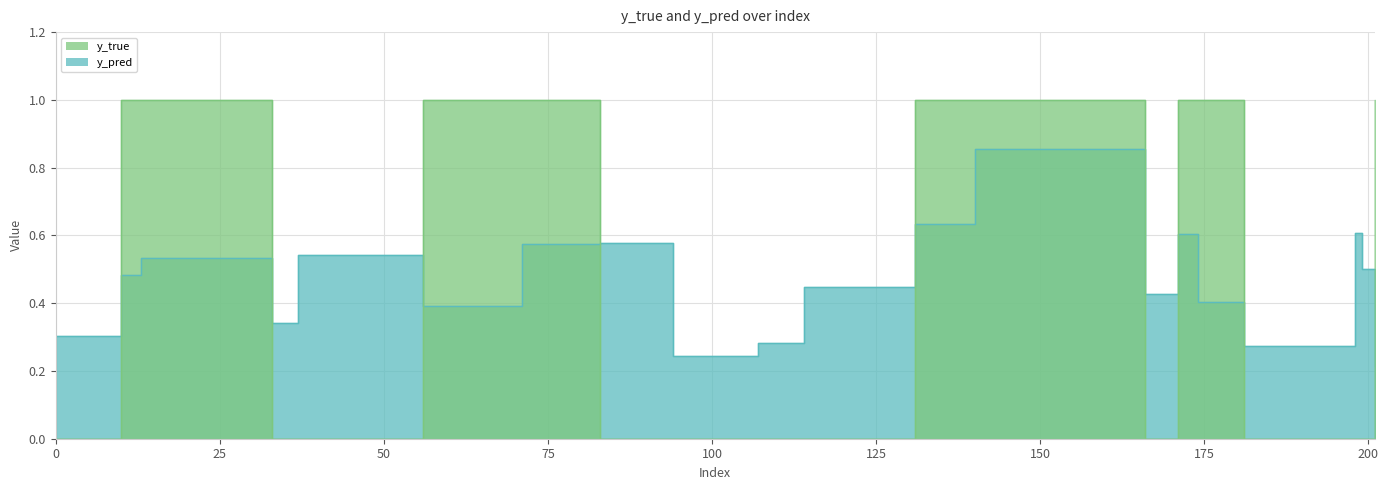

Which label corresponds to the largest value in the chart?

10